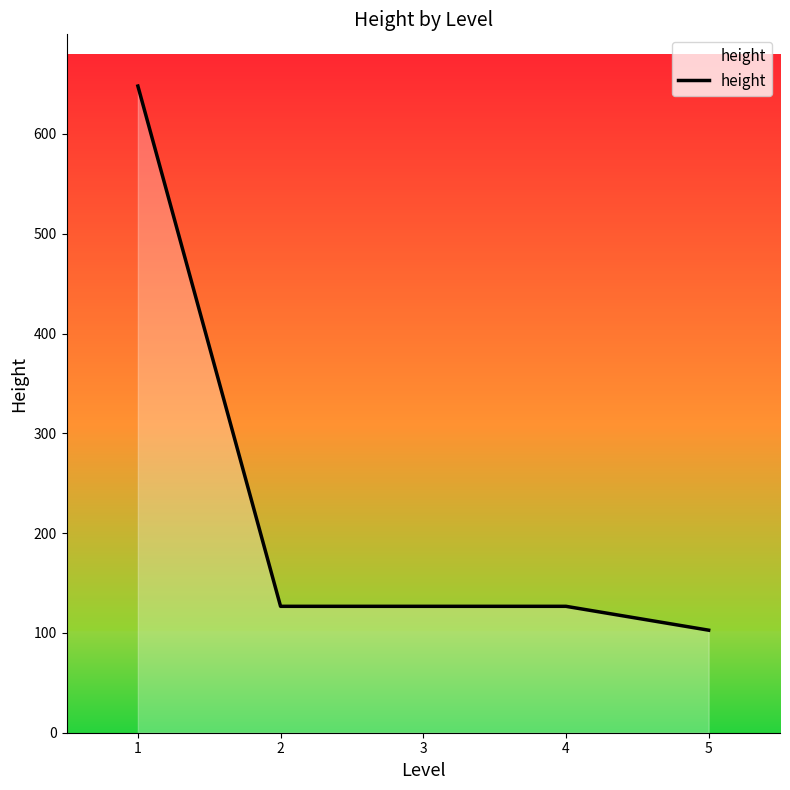

What is the average value?

226.2